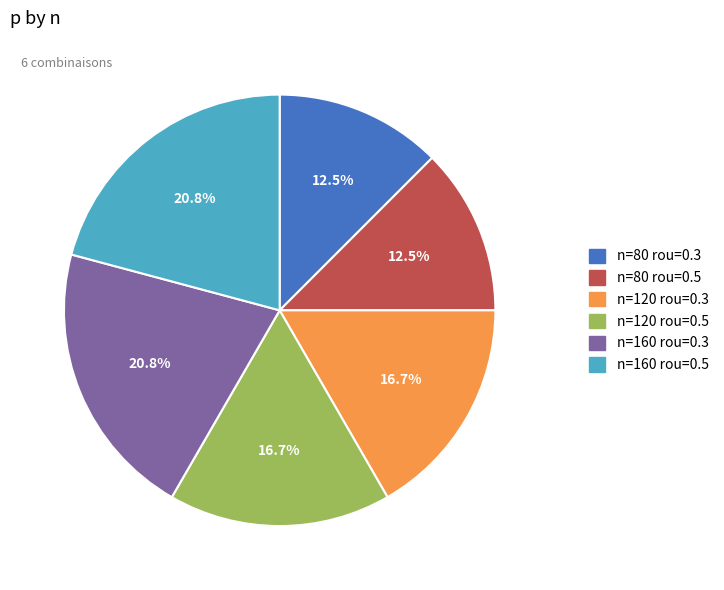

Does n=120 rou=0.5 account for over 50% of the chart?

No